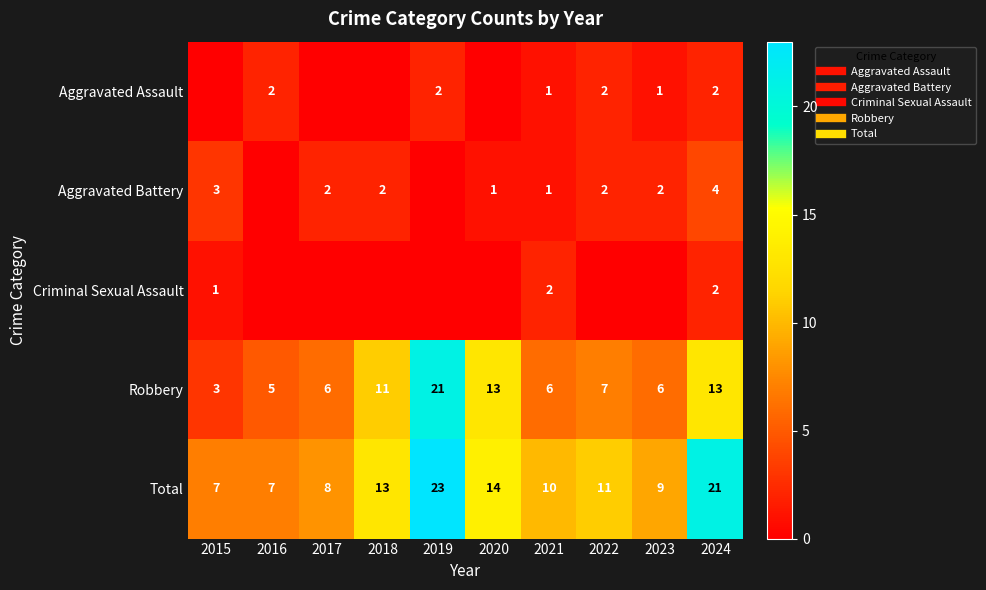

How many values in Criminal Sexual Assault are above zero?

3